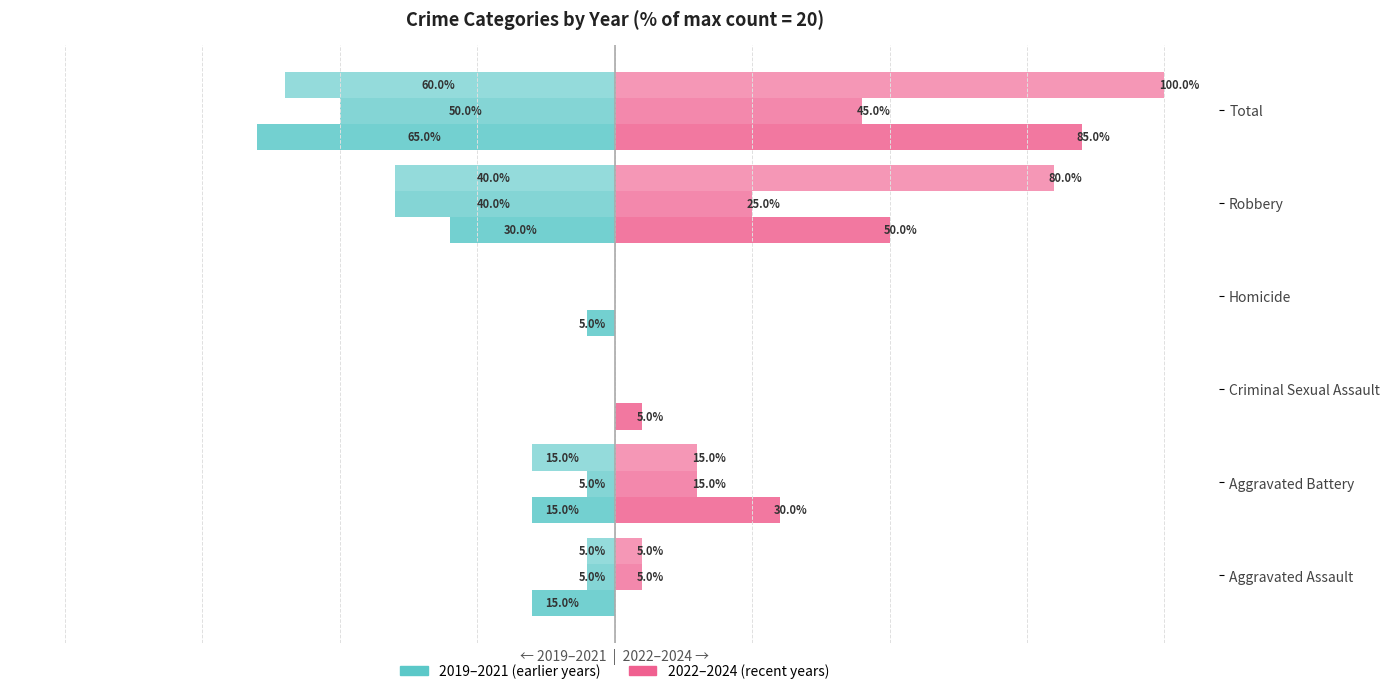

Where does the 2023 series first go above 15?

Robbery